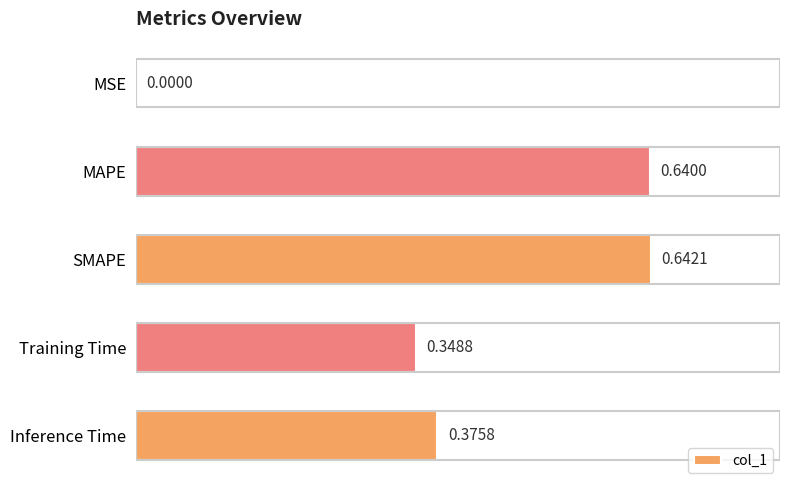

Between SMAPE and MAPE, which is larger?

SMAPE